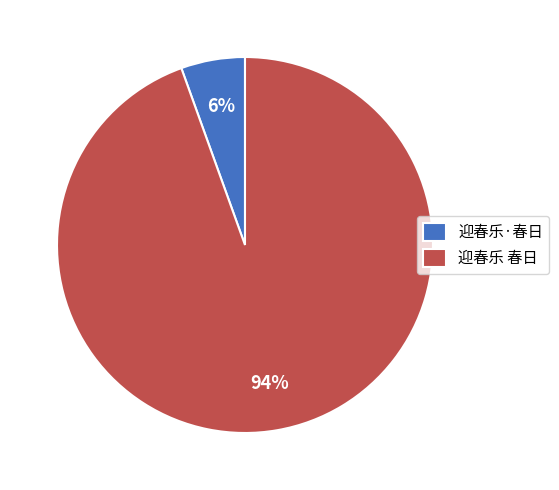

Which has a higher value, 迎春乐 春日 or 迎春乐·春日?

迎春乐 春日